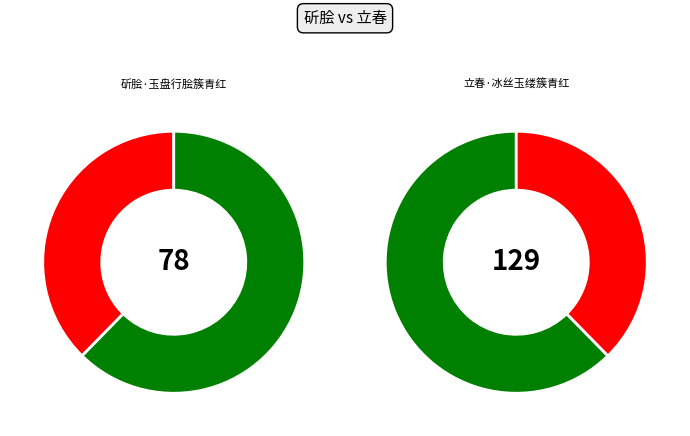

Rank the categories by value from lowest to highest.

斫脍·玉盘行脍簇青红, 立春·冰丝玉缕簇青红